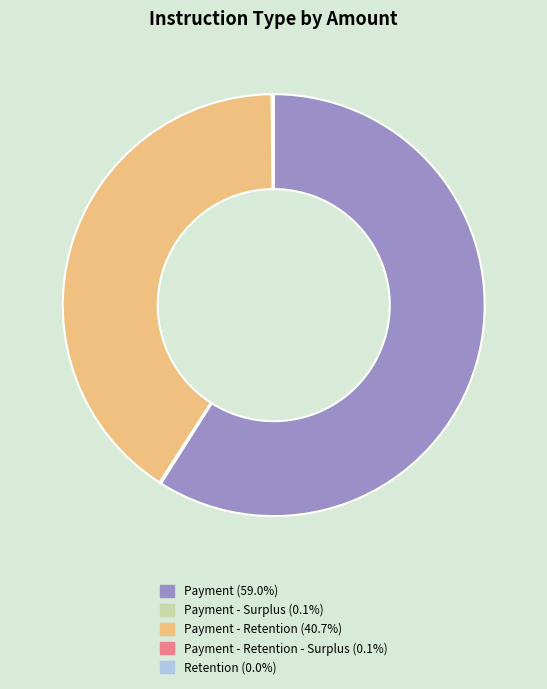

Does Payment (59.0%) represent more than half of the total?

Yes